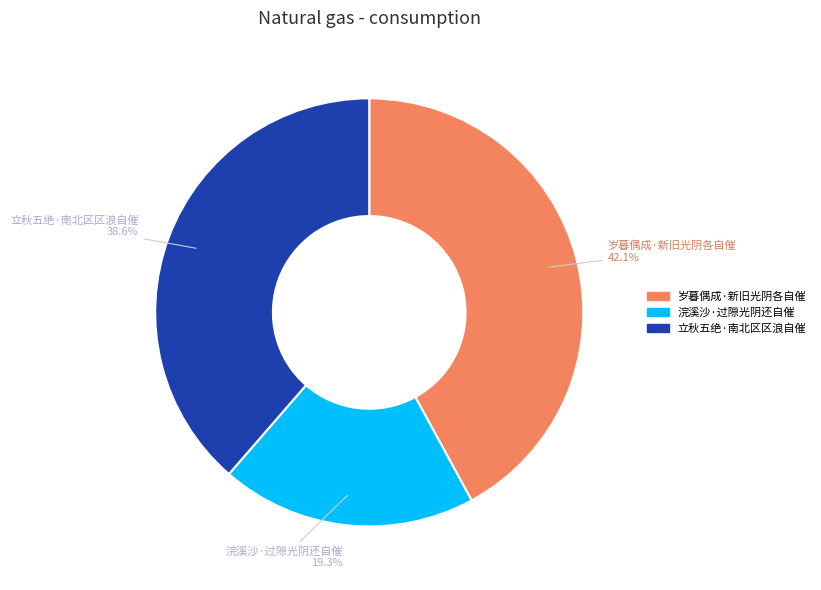

Is there any slice that represents more than half of the pie?

No